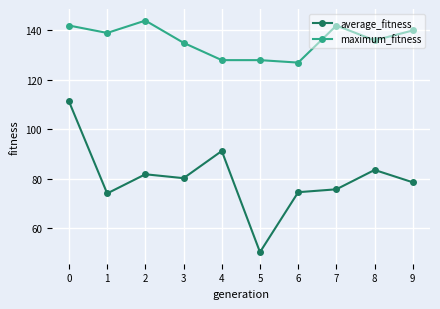

Read the average_fitness value at 1.

74.1